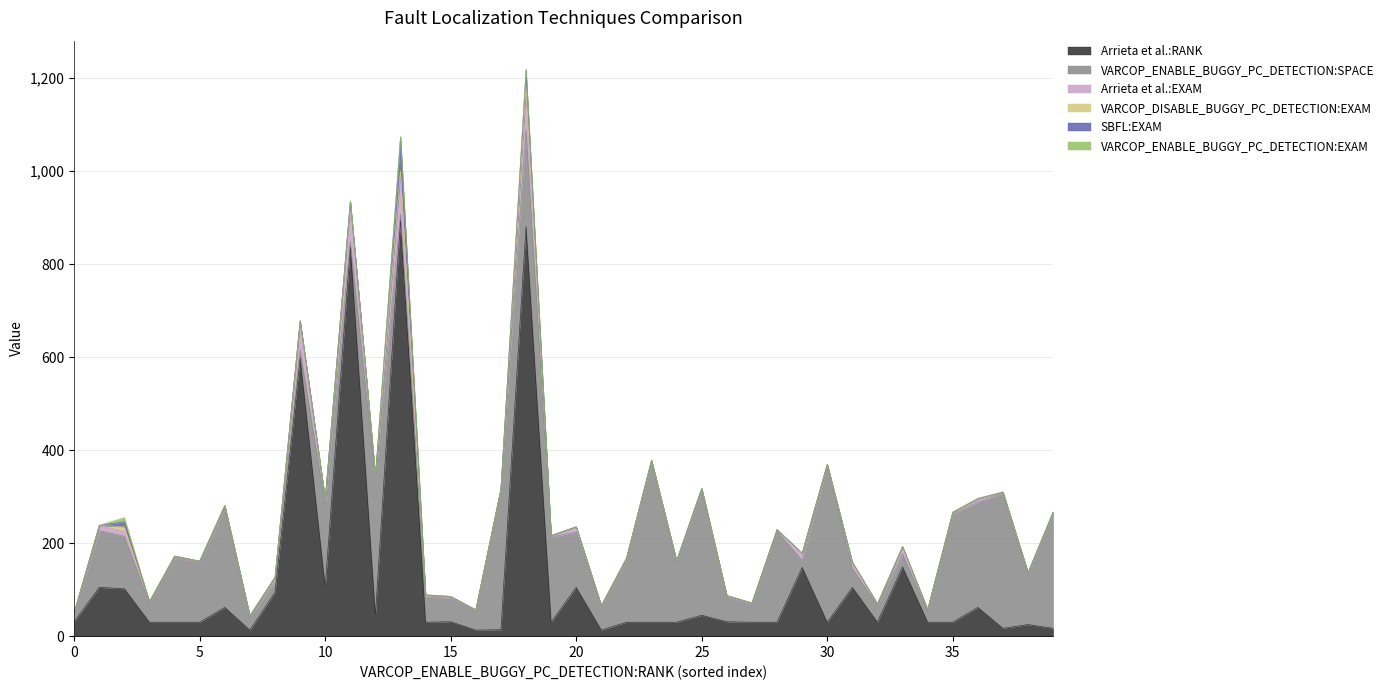

Is it true that VARCOP_ENABLE_BUGGY_PC_DETECTION:EXAM equals 0.1 at 2?

False